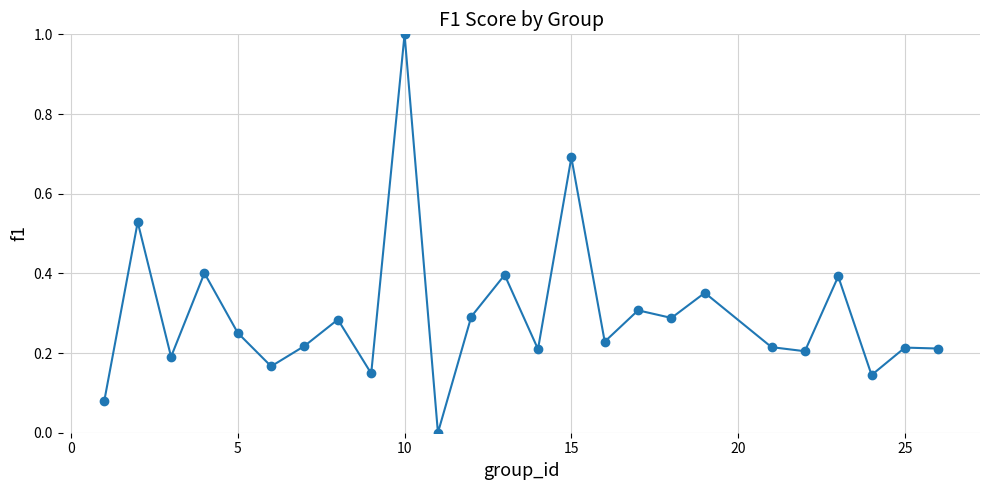

True or false: there are more than 0 points higher than both neighbors.

True